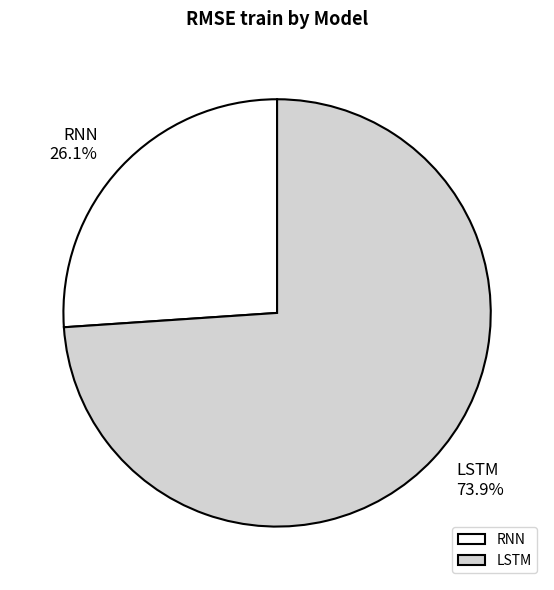

Which category accounts for the majority?

LSTM